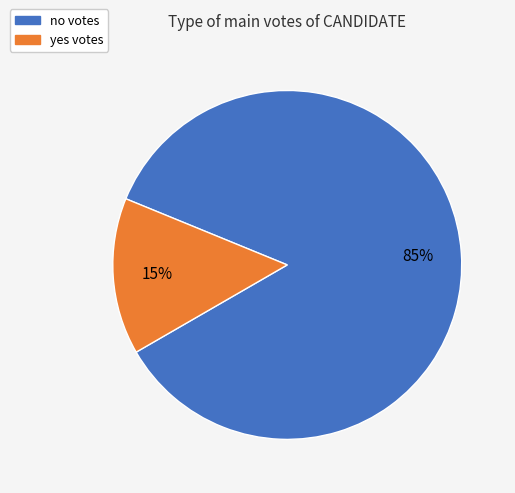

Count the number of slices in the pie.

2